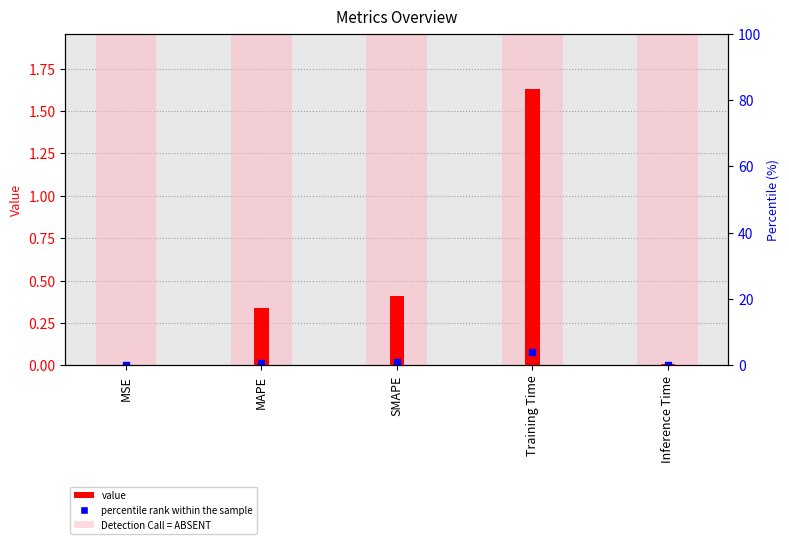

What is the ratio of the value at MAPE to the value at Training Time?

0.2